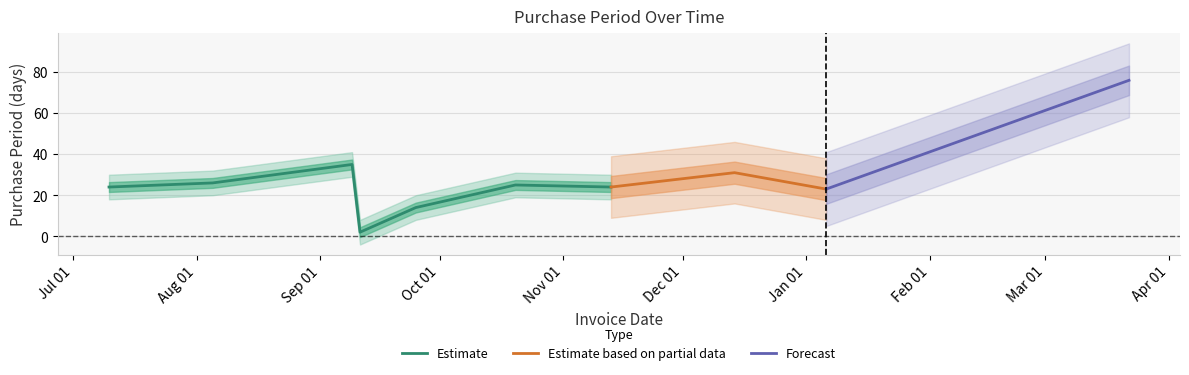

The chart shows a value of 38 at 2016-01-06. True or false?

False